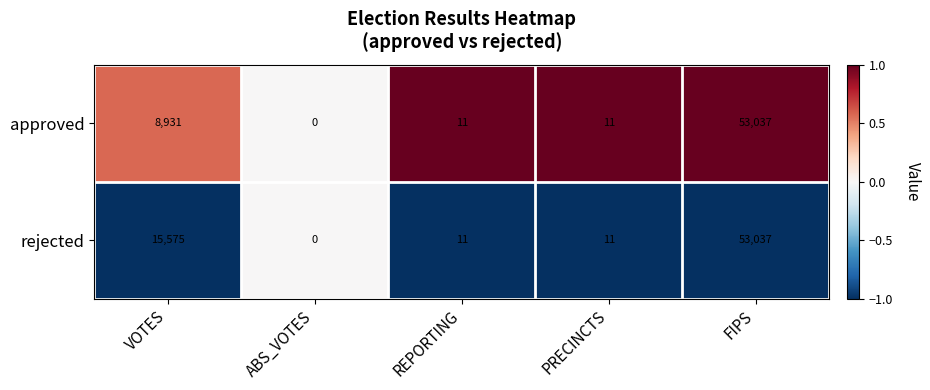

Between VOTES and ABS_VOTES, which series saw the biggest shift?

rejected